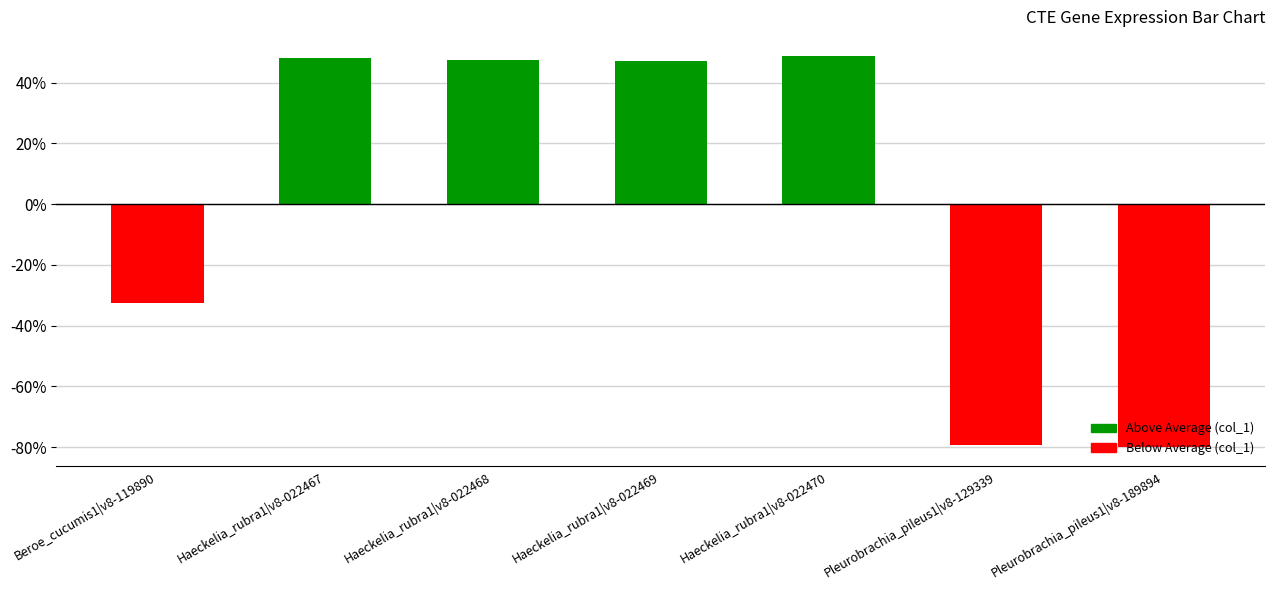

What is the difference between the second highest and minimum values?

128.0